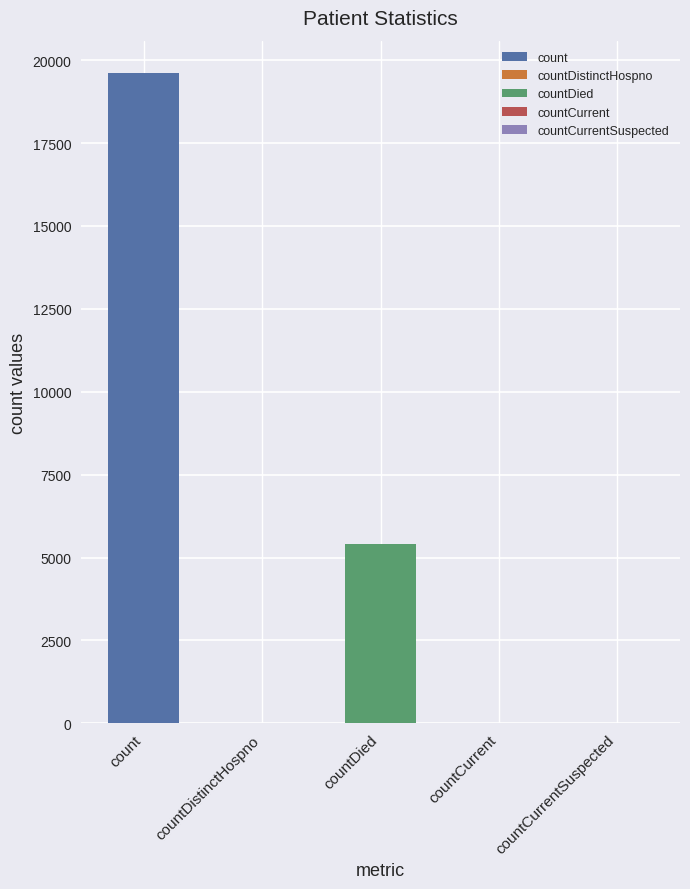

What is the difference between the maximum and minimum values?

19607